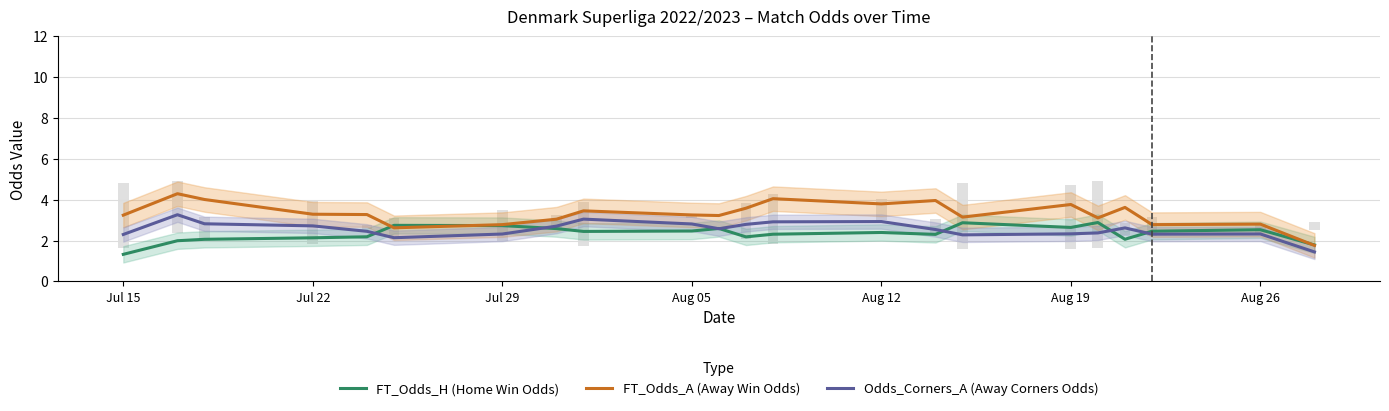

How many values in the Odds_Corners_A (Away Corners Odds) series are below 2?

1